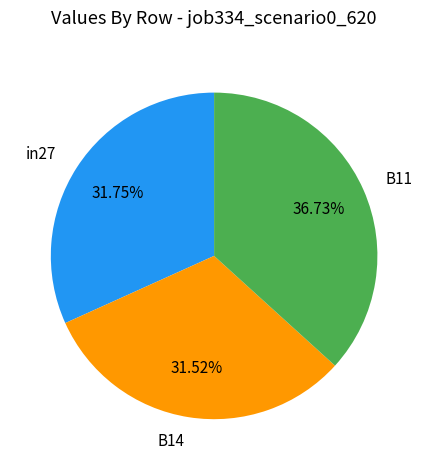

Between in27 and B11, which is larger?

B11